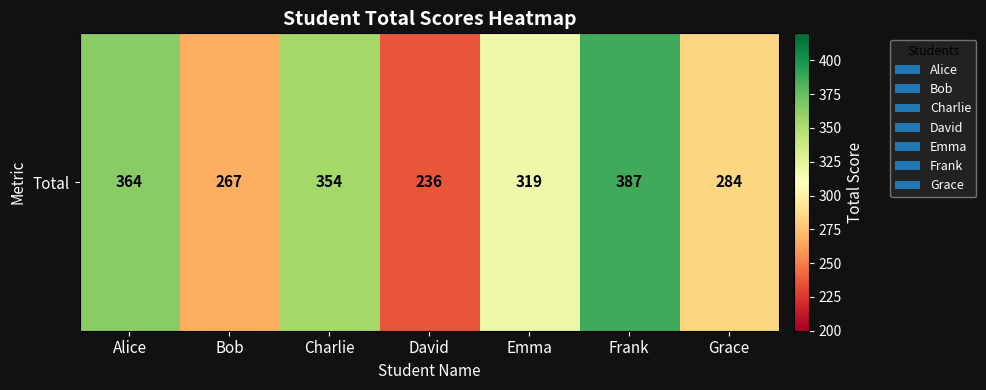

What is the difference between the maximum and minimum values?

151